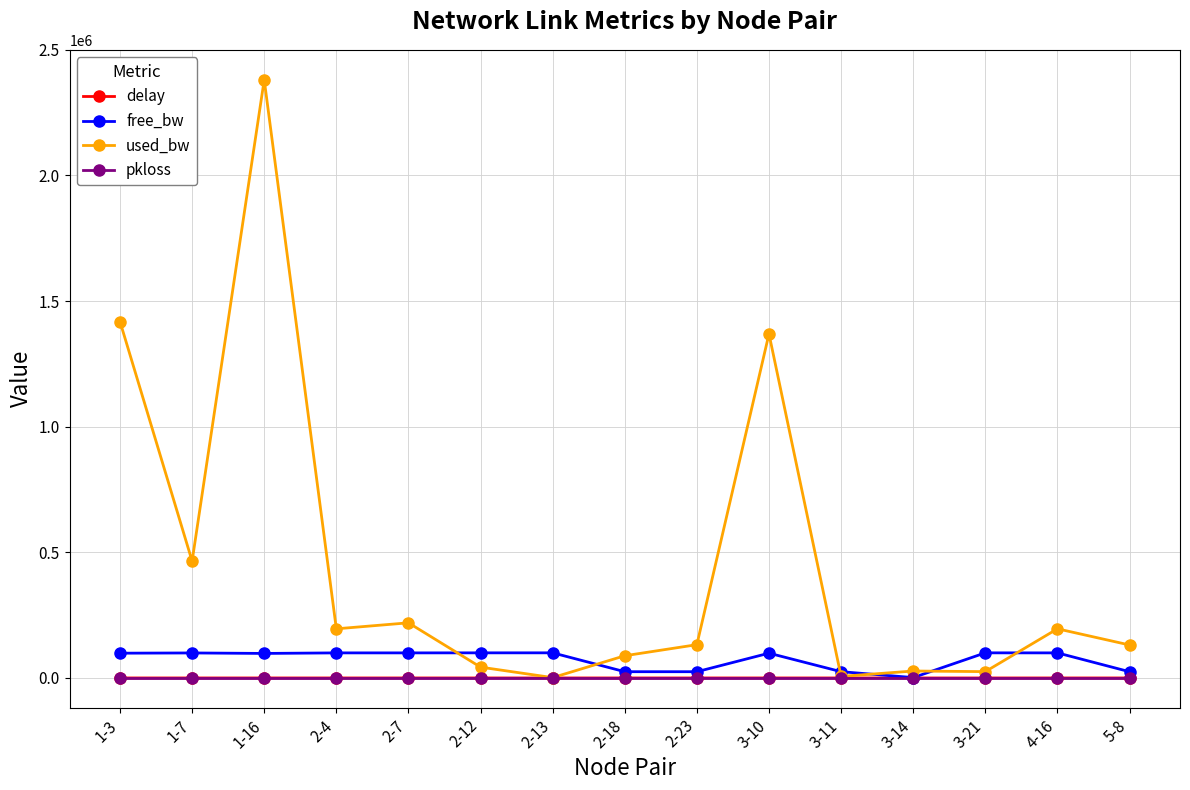

Which category has the highest value in the used_bw series?

1-16